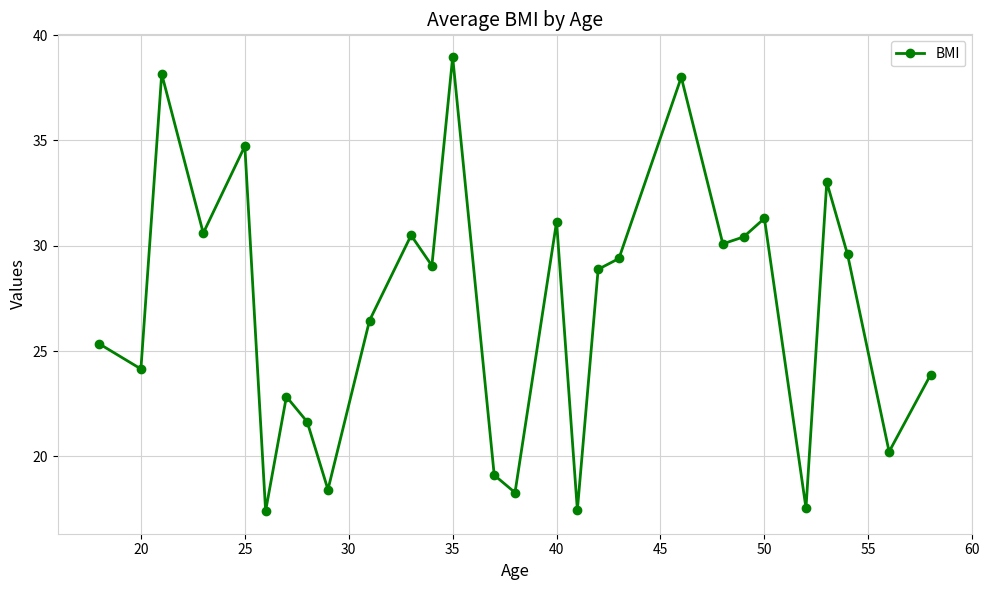

What is the smallest value displayed?

17.4